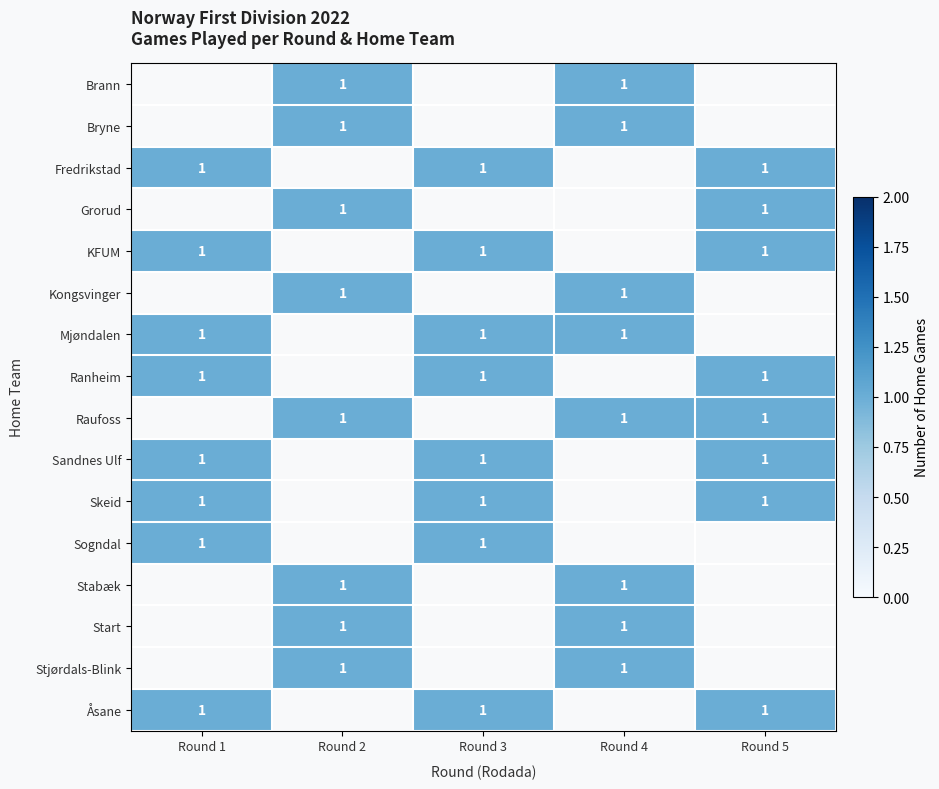

Is it true that Ranheim equals 1 at Round 5?

True